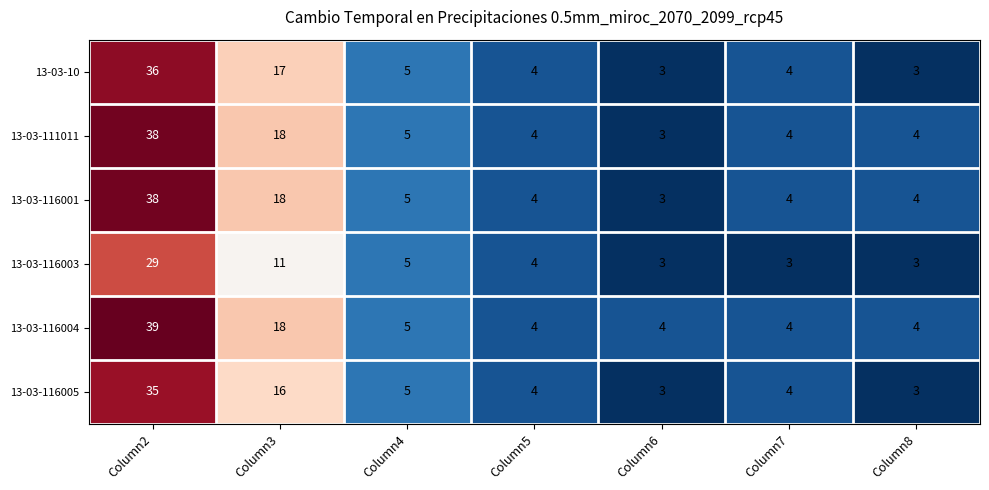

The 13-03-116005 series shows 8 at Column4. True or false?

False